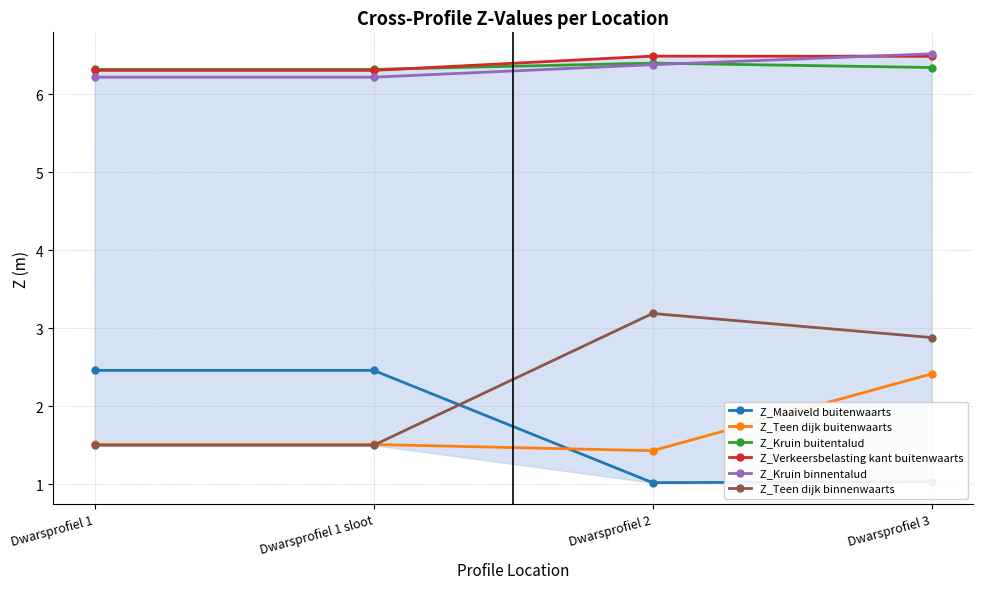

What is the total value across all series at Dwarsprofiel 1 sloot?

24.3